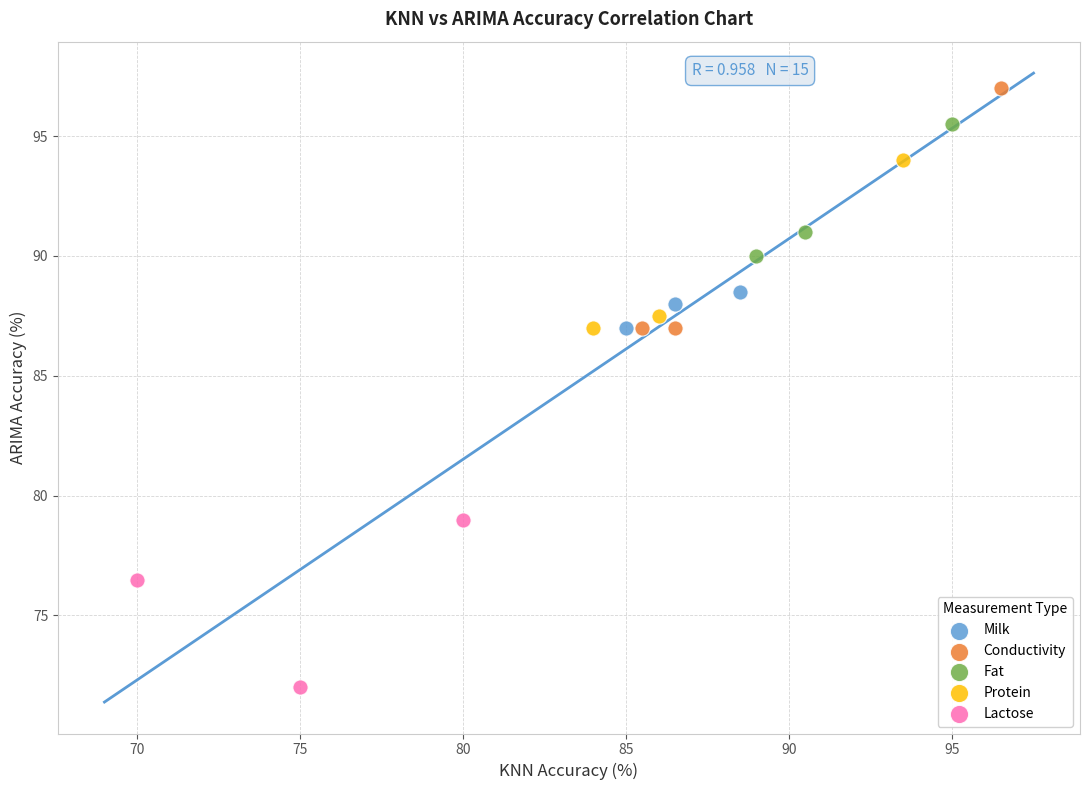

Which series contains the lowest Y value?

Lactose